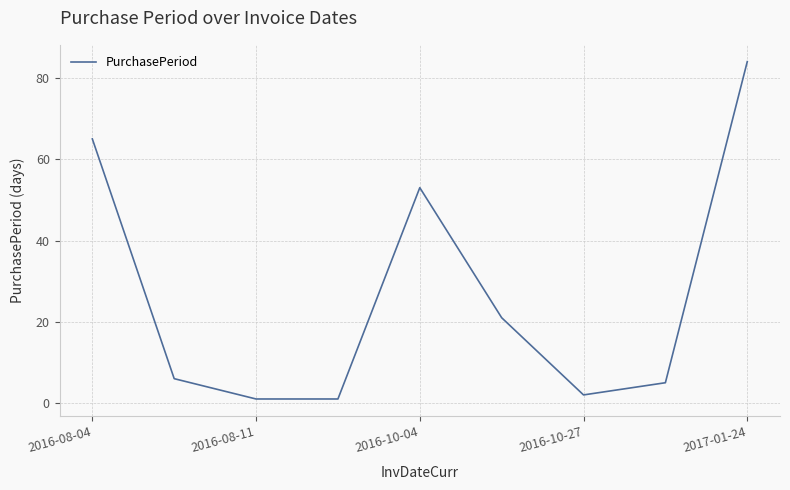

What is the greatest value displayed?

84